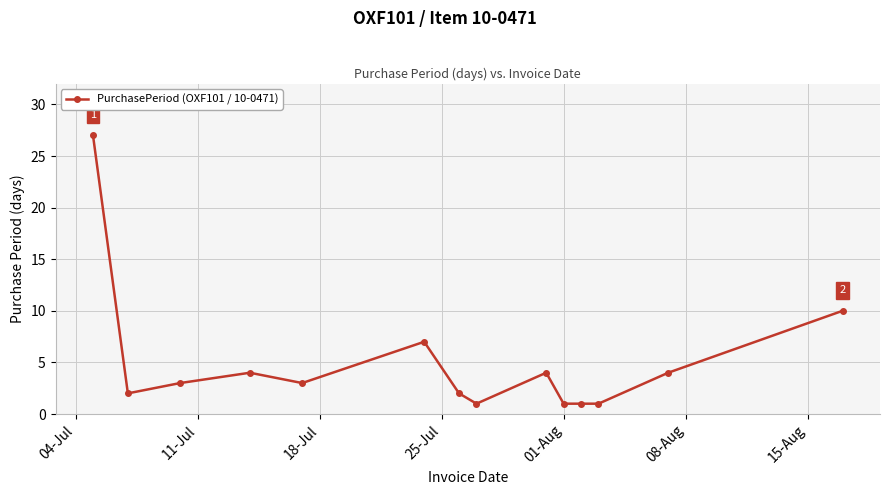

What is the value of the 11th point from the left?

1